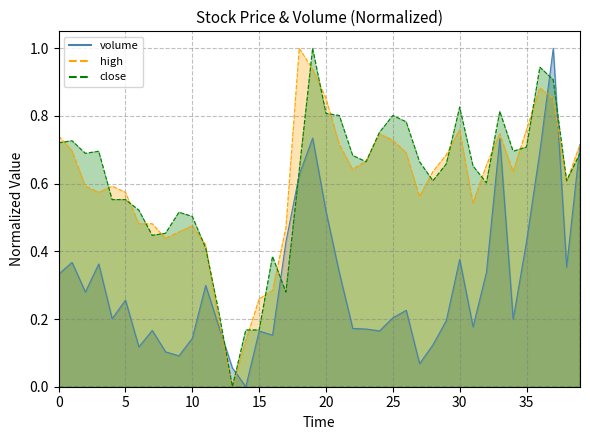

Where do volume and close first cross each other?

12 and 13